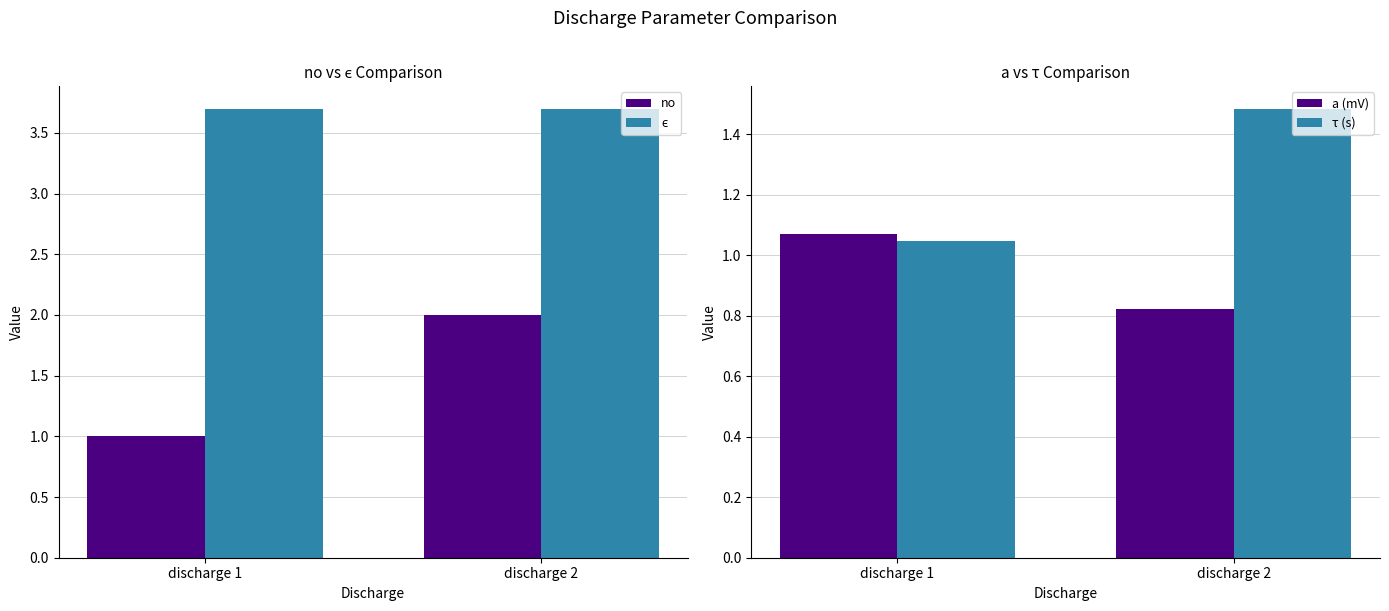

The no series shows 2.0 at discharge 2. True or false?

True